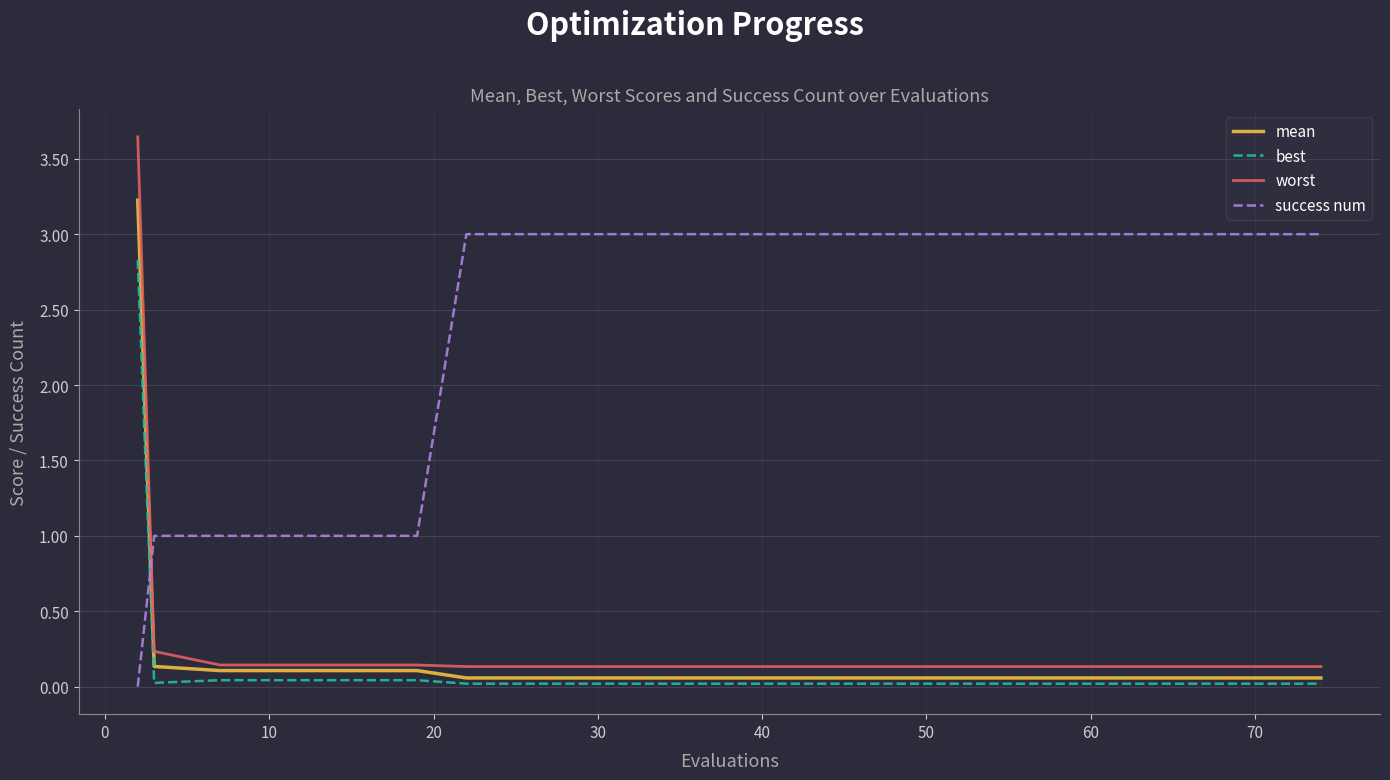

How many lines are shown in the chart?

4